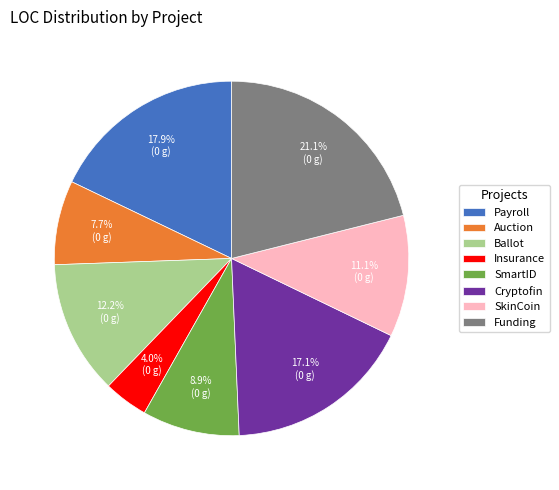

How much of the chart is everything except Funding?

78.9%